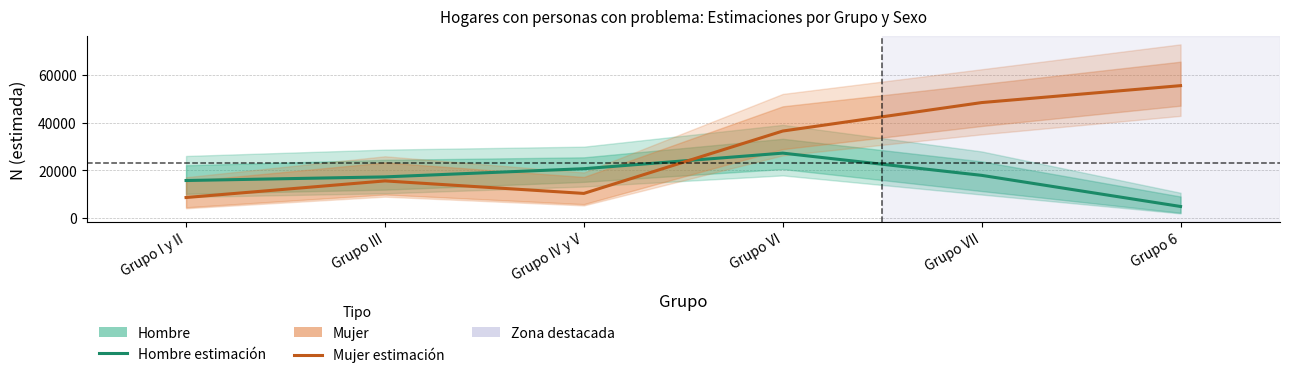

What is the lowest value of the Mujer (Estimación) series?

8513